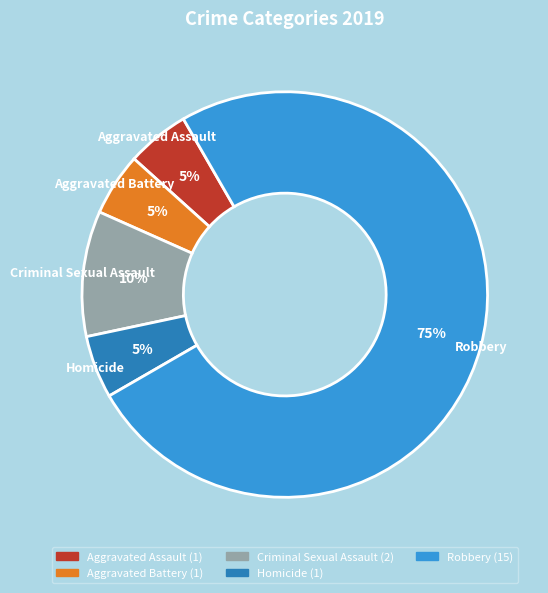

Which has a higher value, Criminal Sexual Assault or Homicide?

Criminal Sexual Assault